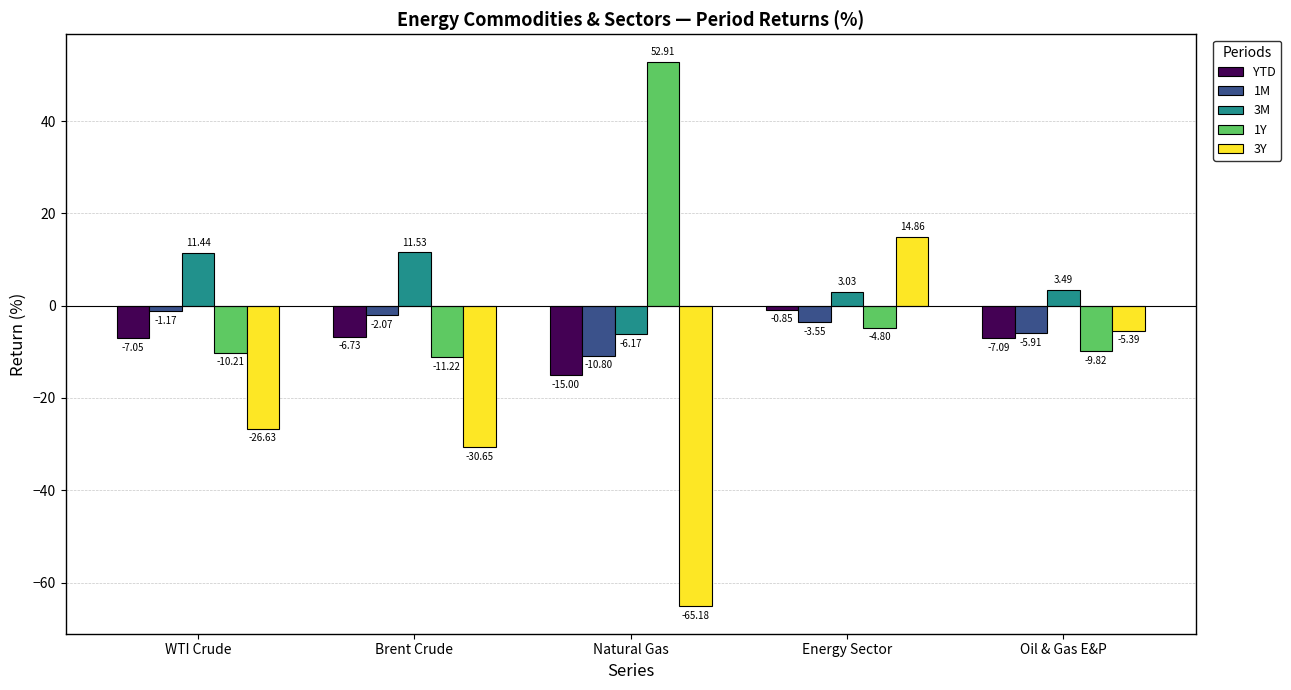

Which series has the widest spread of values?

3Y